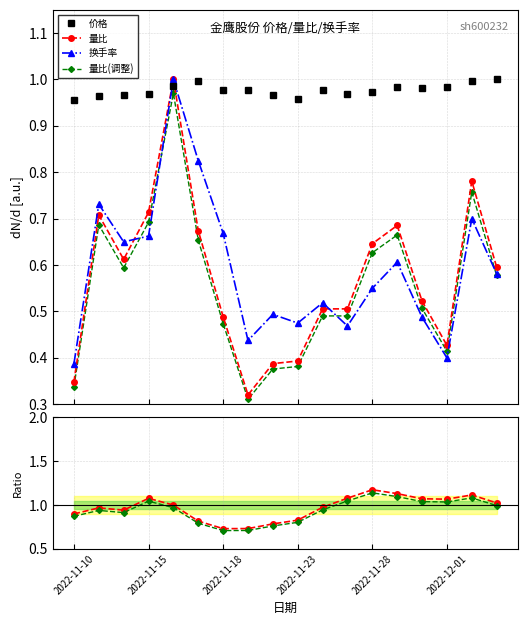

Which category has the lowest value across all series?

7